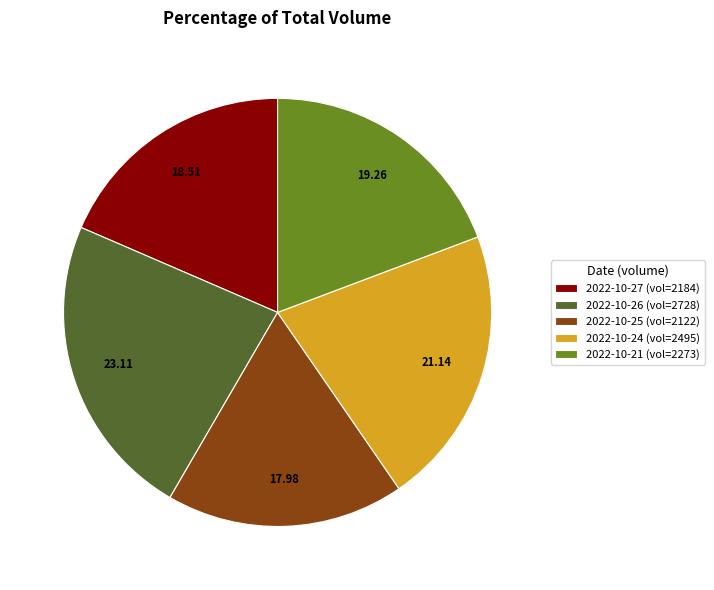

Does any single category account for the majority?

No